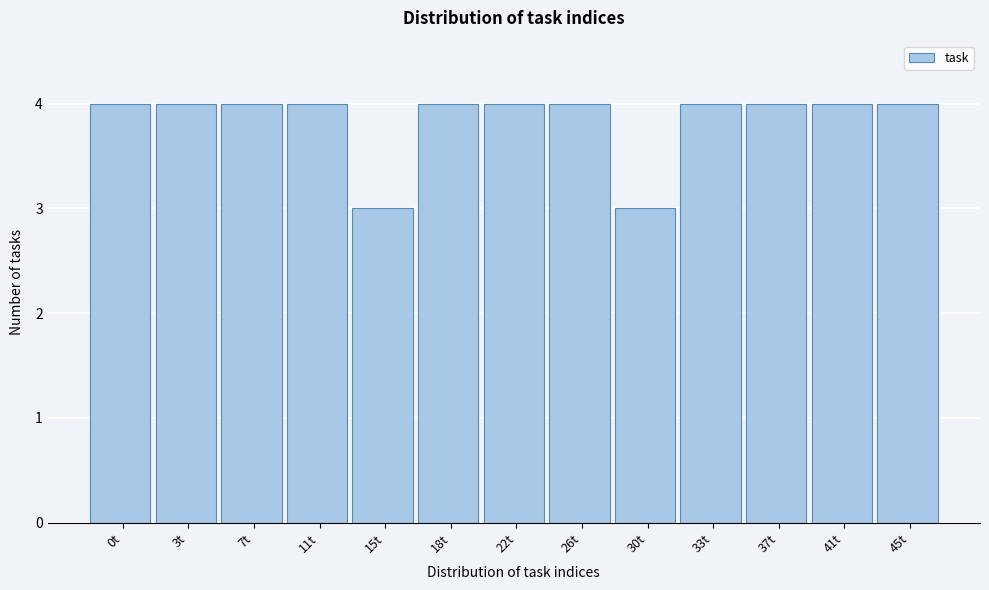

Reading right to left, what are all the values shown in this chart?

45t=4	41t=4	37t=4	33t=4	30t=3	26t=4	22t=4	18t=4	15t=3	11t=4	7t=4	3t=4	0t=4